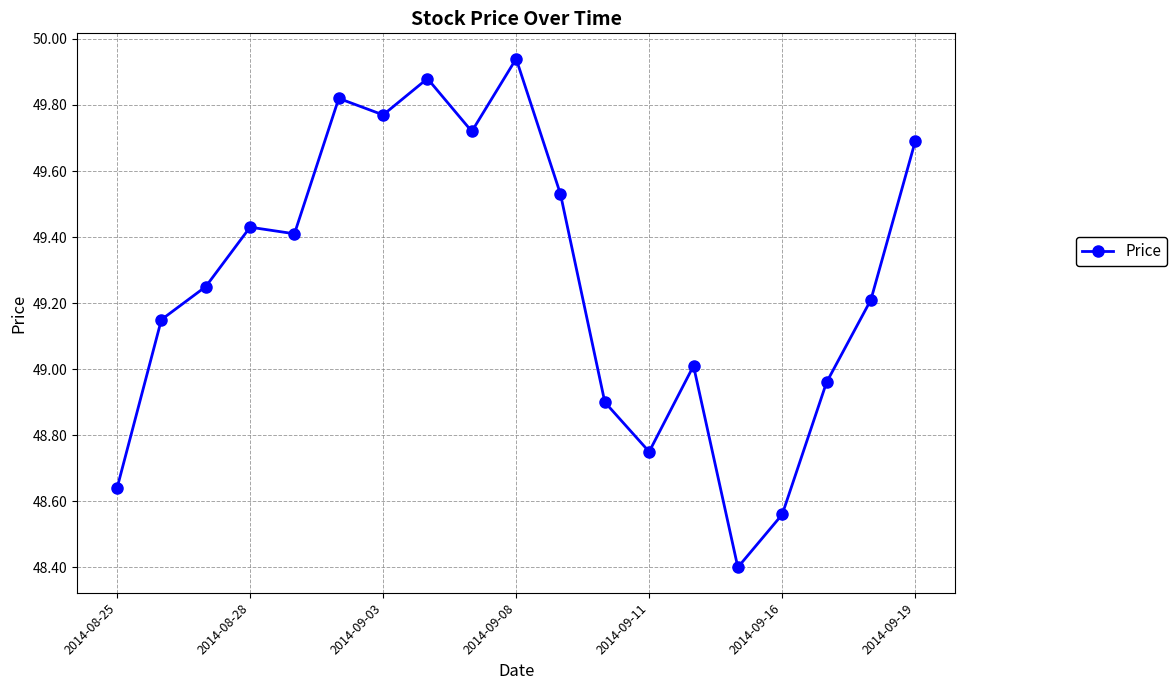

What is the minimum value shown in the chart?

48.4